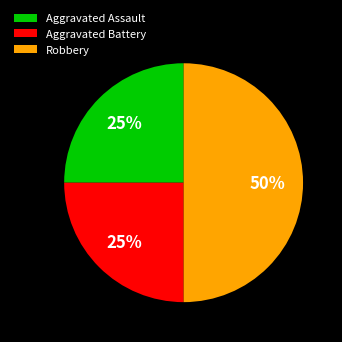

Count the number of slices in the pie.

3